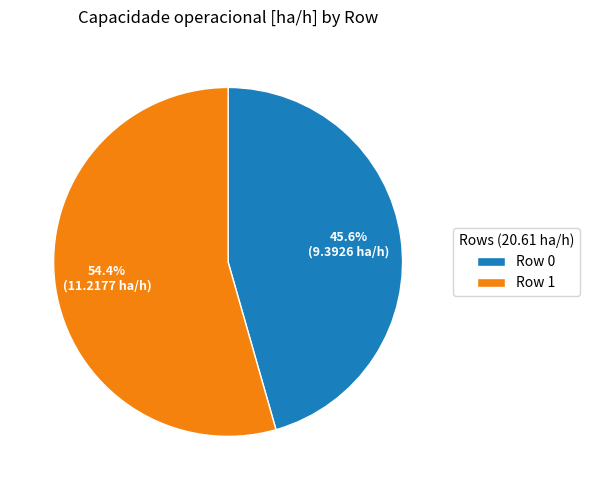

How many slices are in this pie chart?

2